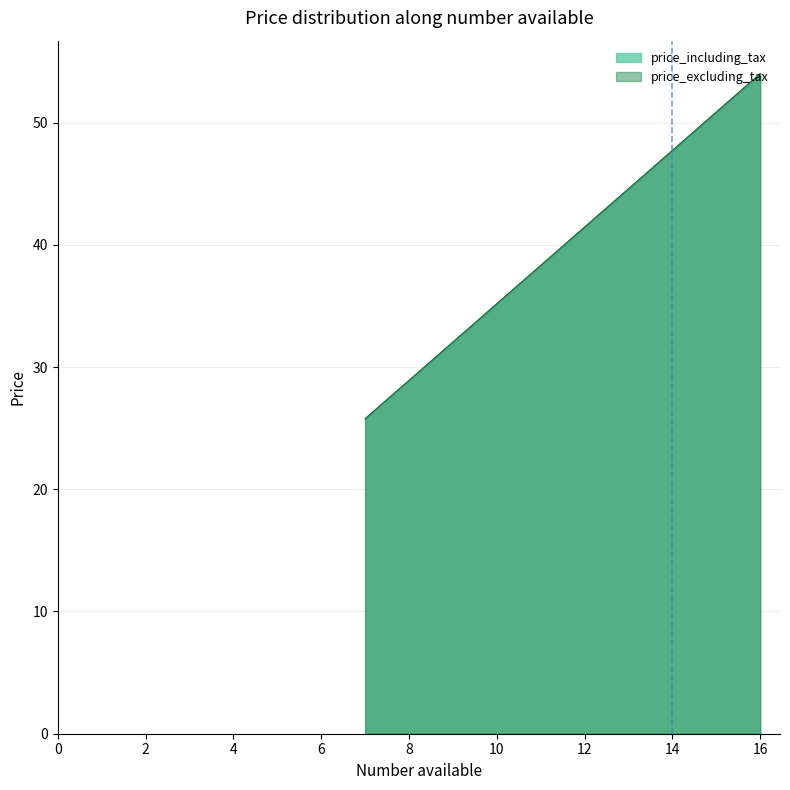

Does the chart have visible grid lines?

Yes